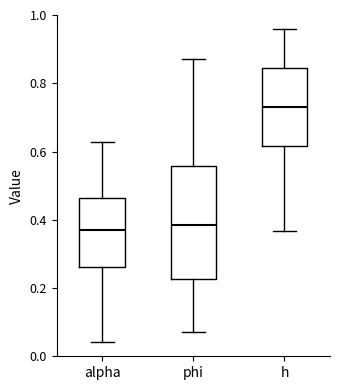

Reading left to right, read every box against the y-axis: the position of its median line, the range the box covers, and the ends of its whiskers. The values are not printed on the chart, so give them approximately, as read against the axis.

alpha: median 0.36, box 0.26 to 0.46, whiskers 0.04 to 0.62
phi: median 0.38, box 0.22 to 0.56, whiskers 0.08 to 0.88
h: median 0.74, box 0.62 to 0.84, whiskers 0.36 to 0.96